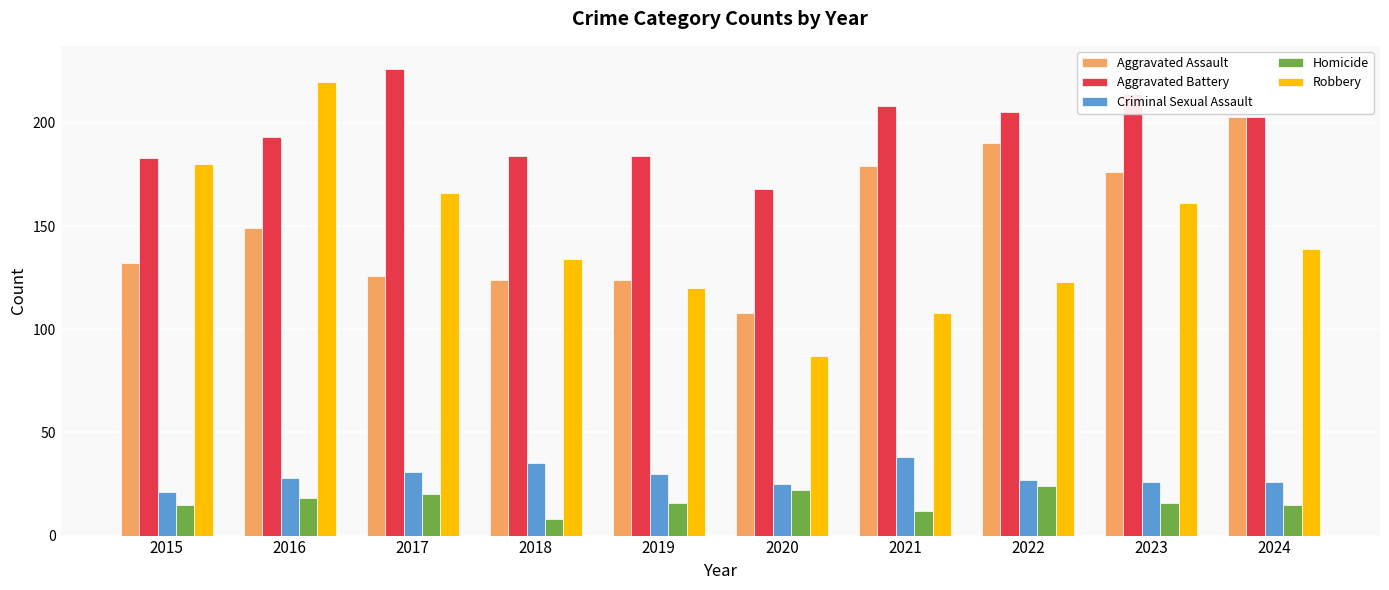

What is the value of the Criminal Sexual Assault bar at the 3rd from the left?

31